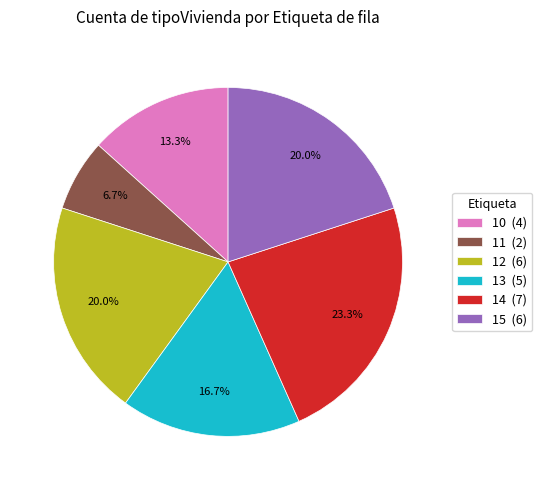

To the nearest percent, what percentage of the pie is 11?

7%